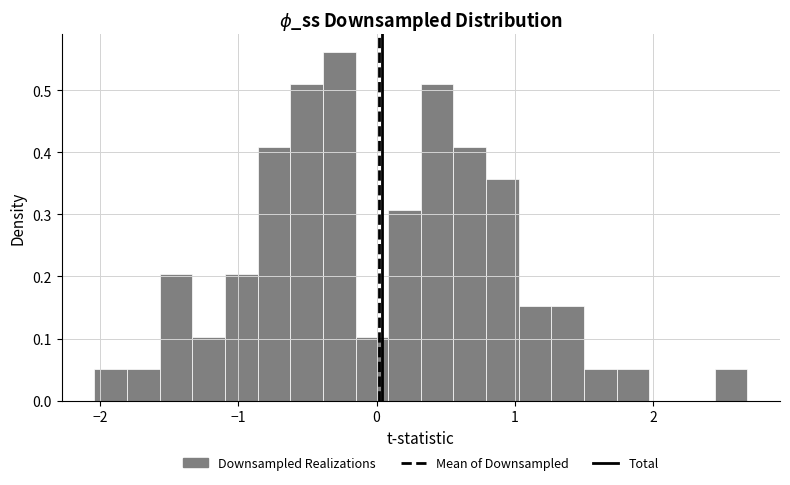

Around what value on the x-axis is the tallest bar? Give the approximate position of its centre, as read against the axis.

-0.3